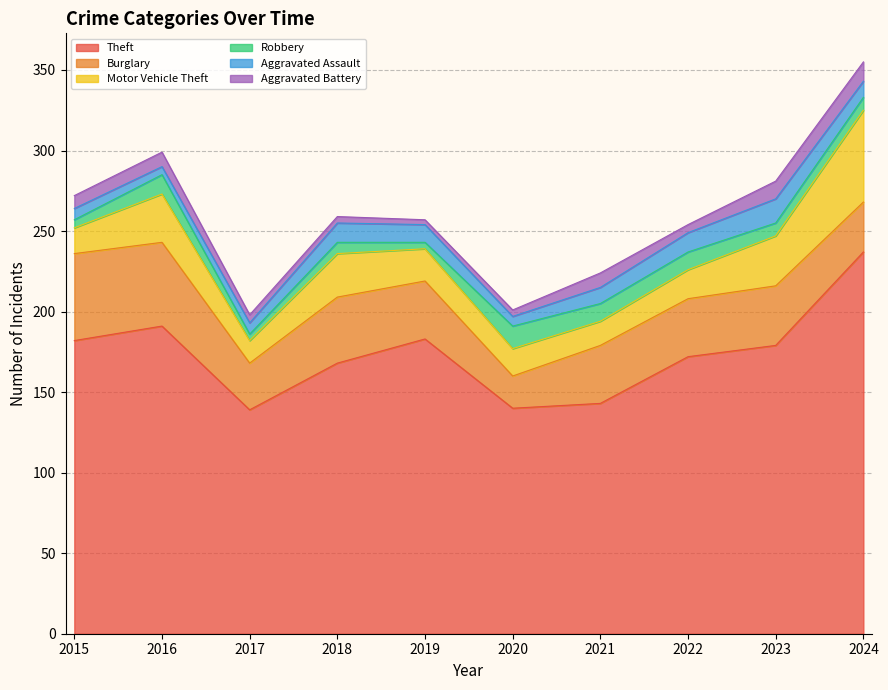

At how many categories does at least one series exceed 82?

10